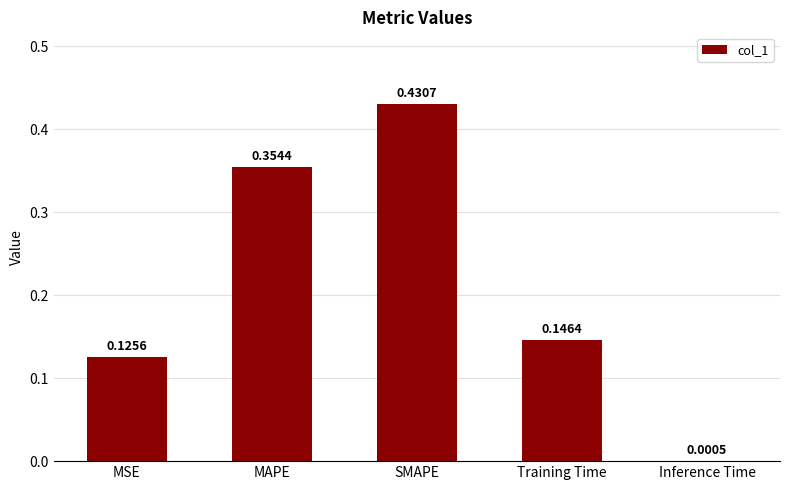

What is the sum of all values?

1.1